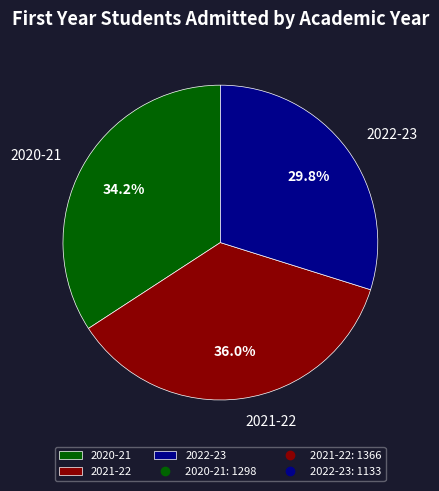

To the nearest percent, what is the combined percentage of 2020-21 and 2022-23?

64%